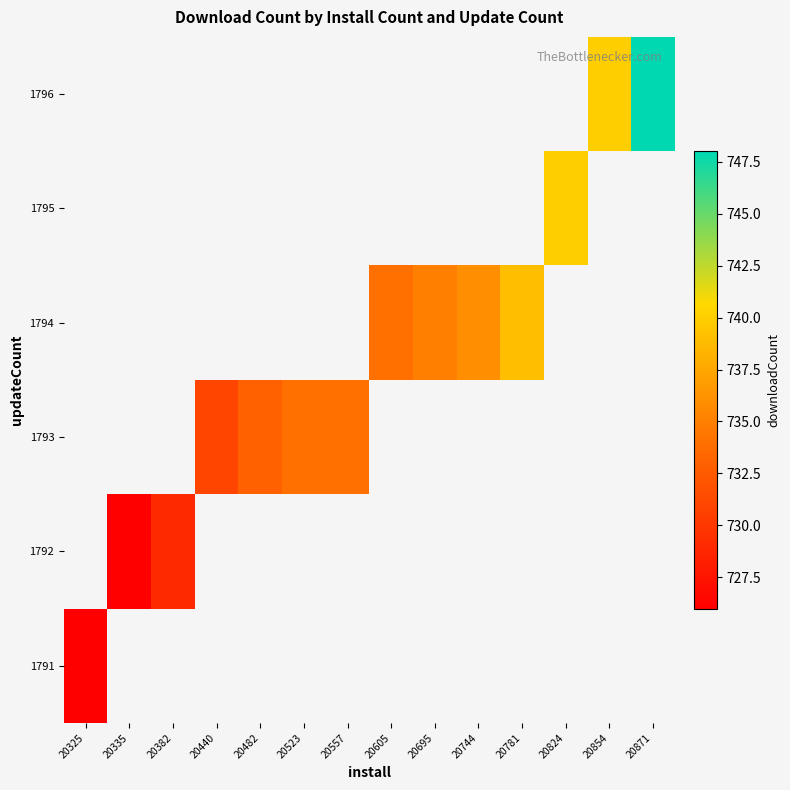

Count the number of categories in the chart.

14